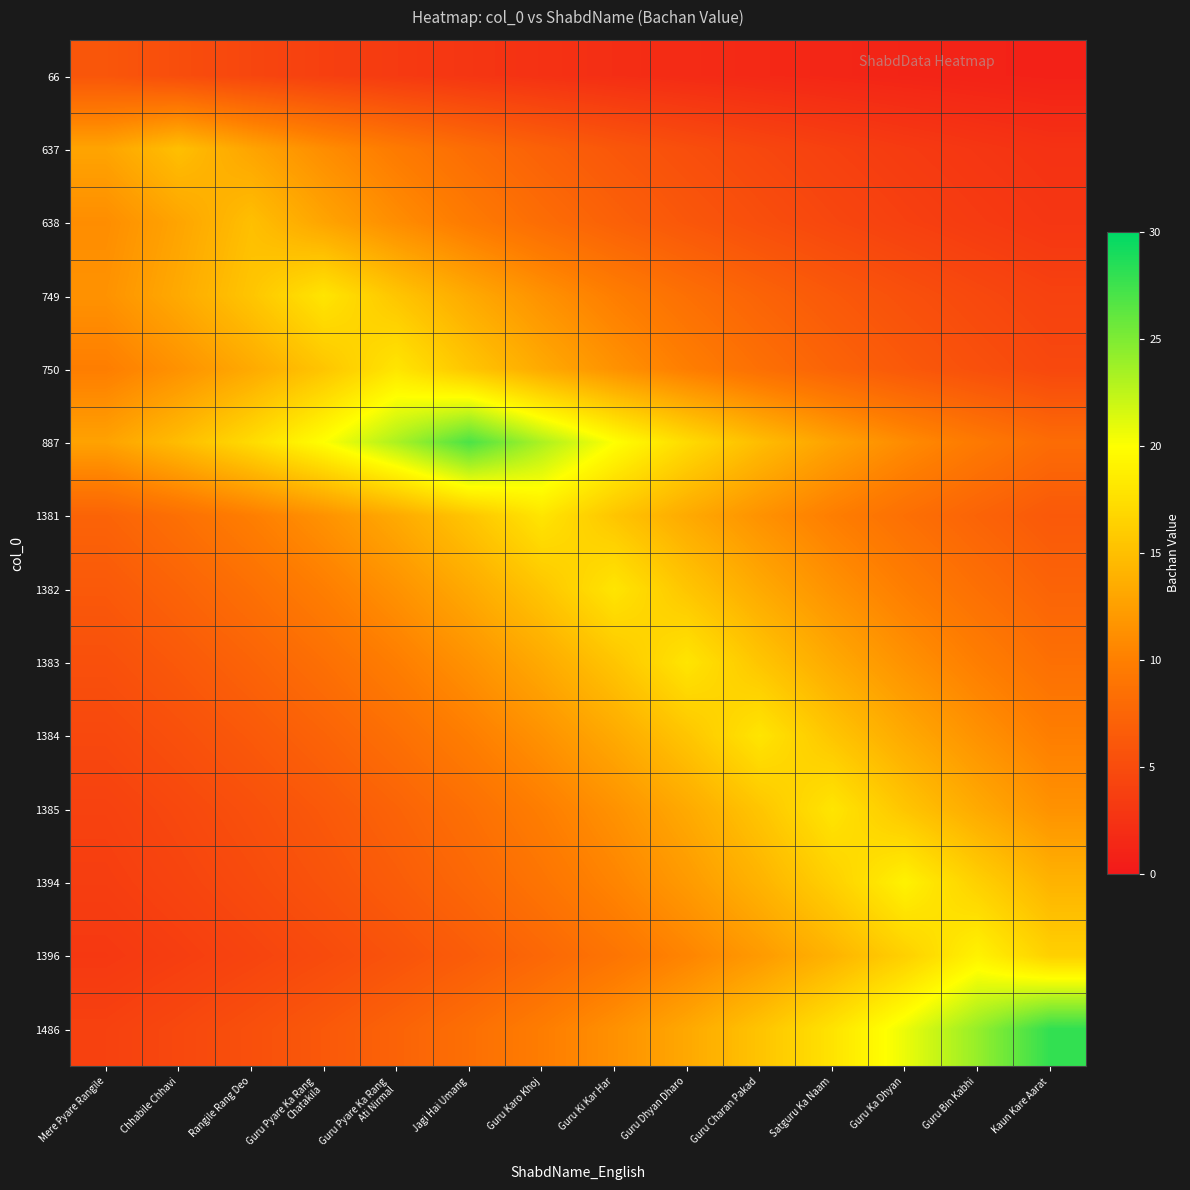

Which series has the largest total across all categories?

887